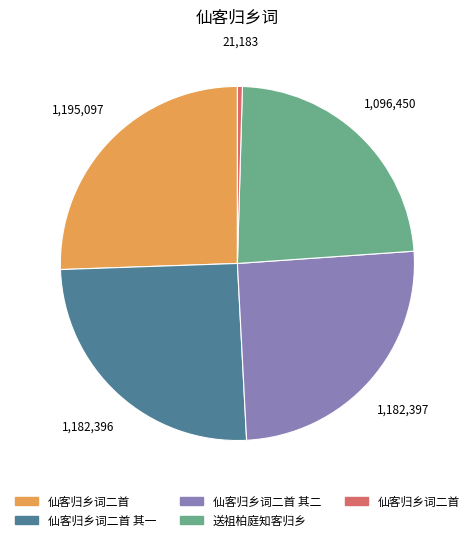

Is there a majority slice in this chart?

No